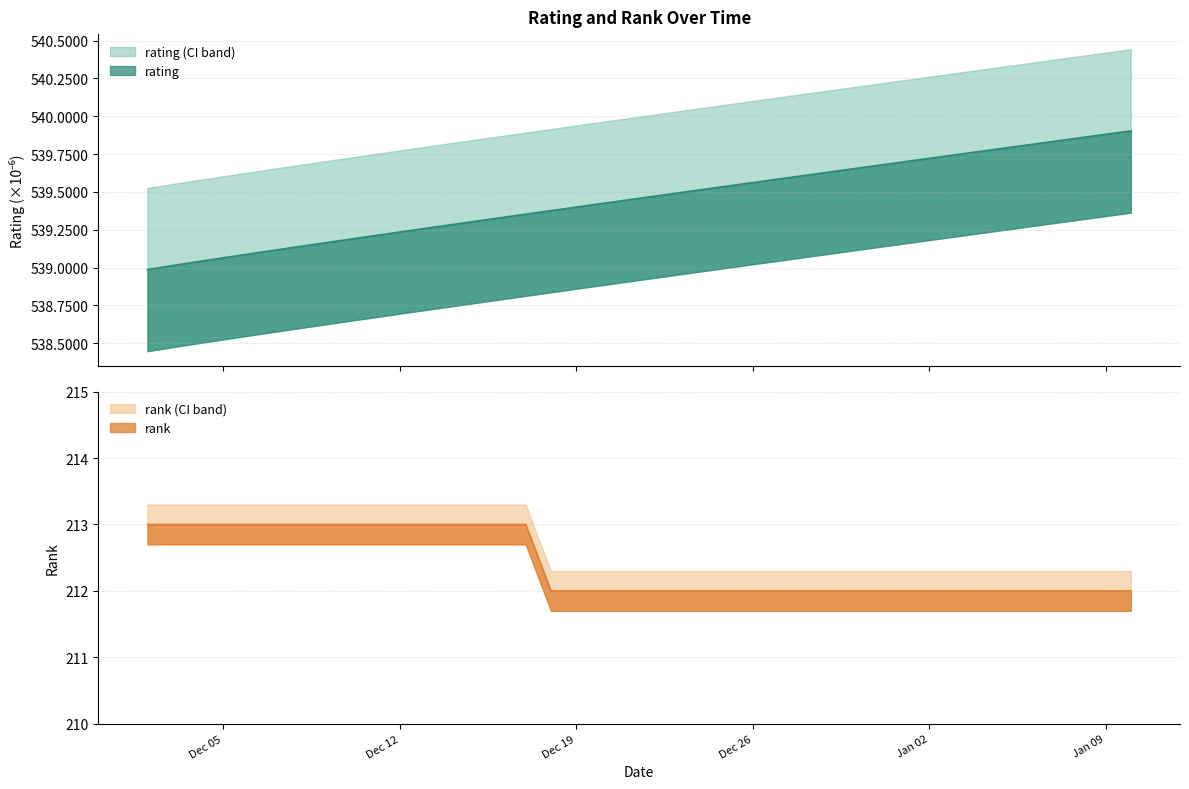

Where is rank nearest to the value 212?

12/18/2023